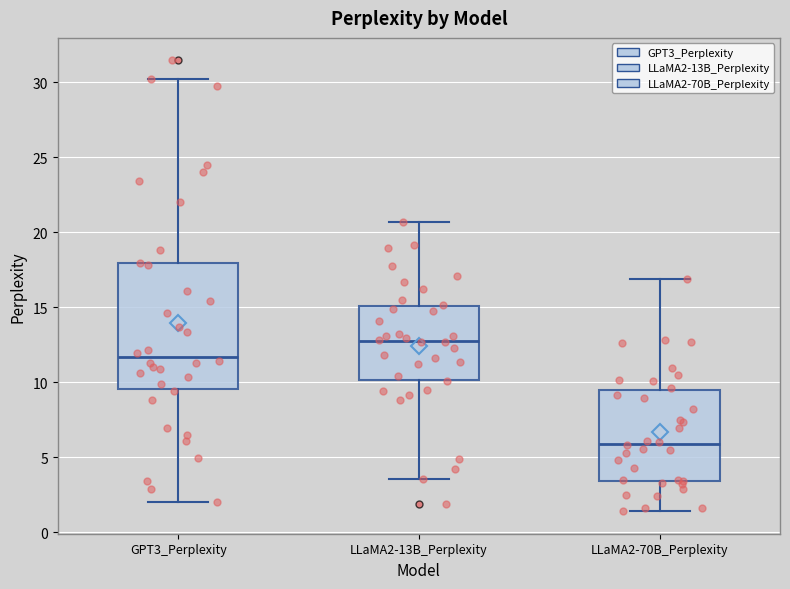

Reading left to right, read every box against the y-axis: the position of its median line, the range the box covers, and the ends of its whiskers. The values are not printed on the chart, so give them approximately, as read against the axis.

GPT3_Perplexity: median 11.5, box 9.5 to 18.0, whiskers 2.0 to 30.0
LLaMA2-13B_Perplexity: median 13.0, box 10.0 to 15.0, whiskers 3.5 to 20.5
LLaMA2-70B_Perplexity: median 6.0, box 3.5 to 9.5, whiskers 1.5 to 17.0